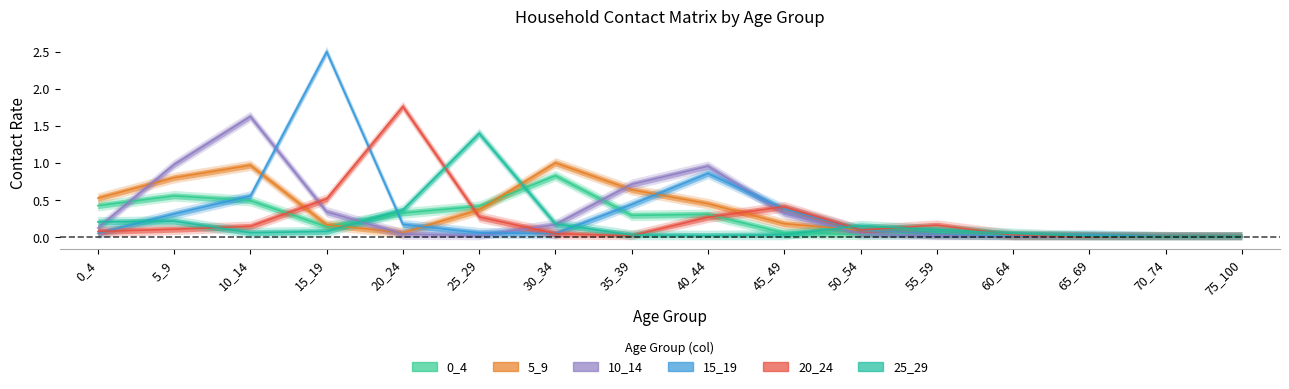

Which series has the largest total across all categories?

15_19